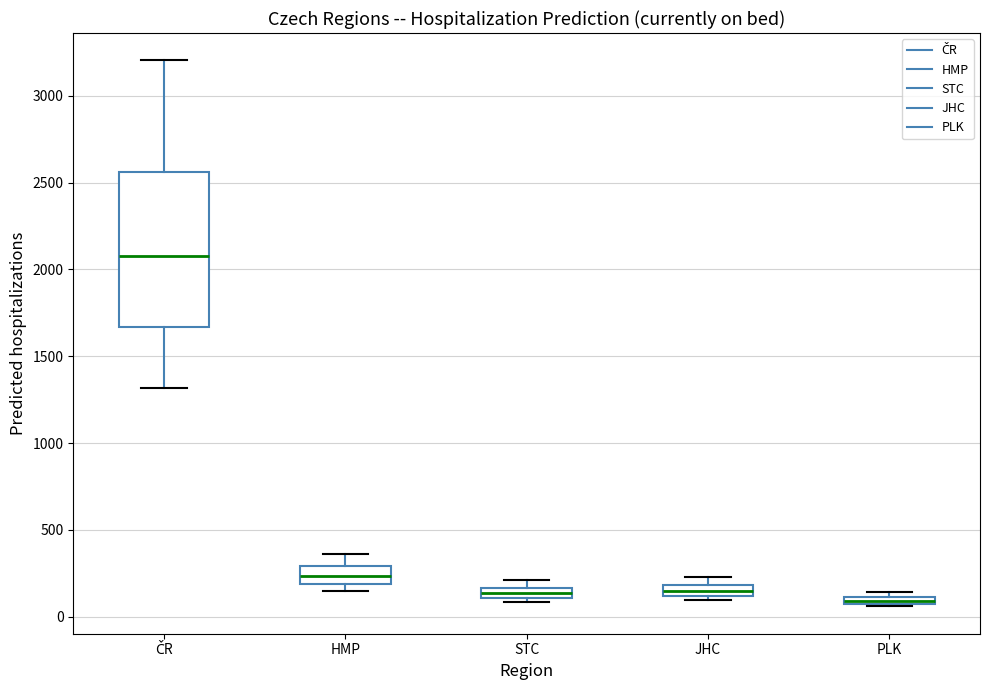

Which box has the highest median line?

ČR